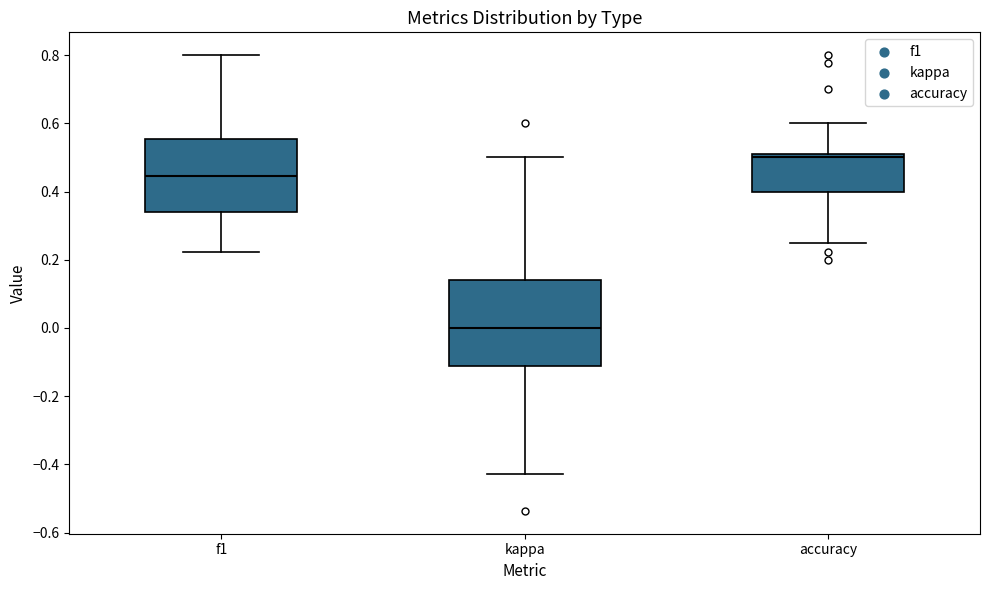

Reading left to right, read every box against the y-axis: the position of its median line, the range the box covers, and the ends of its whiskers. The values are not printed on the chart, so give them approximately, as read against the axis.

f1: median 0.44, box 0.34 to 0.56, whiskers 0.22 to 0.80
kappa: median 0.00, box -0.12 to 0.14, whiskers -0.42 to 0.50
accuracy: median 0.50, box 0.40 to 0.52, whiskers 0.26 to 0.60